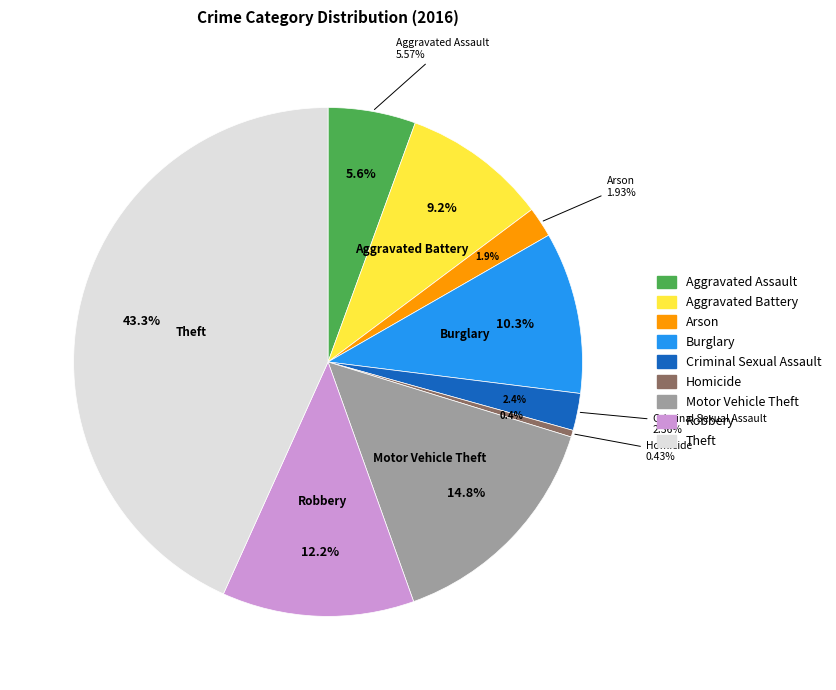

Does Criminal Sexual Assault represent more than half of the total?

No